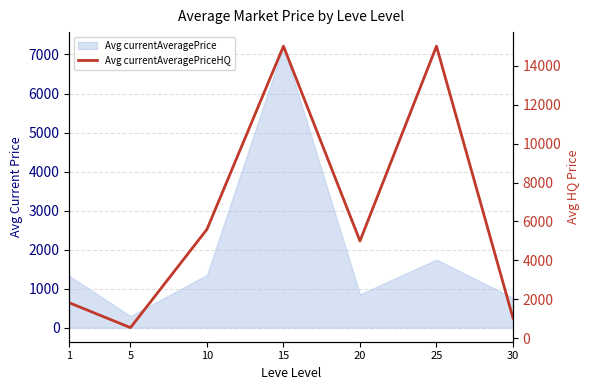

List the labels in order of value, largest first.

15, 25, 10, 20, 1, 30, 5